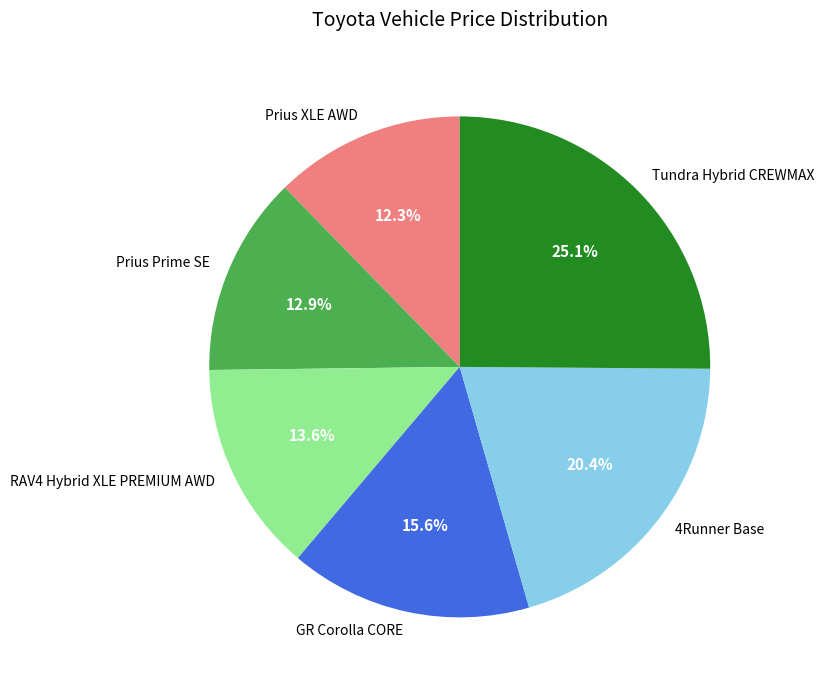

True or false: Prius XLE AWD accounts for 12% of the total.

True